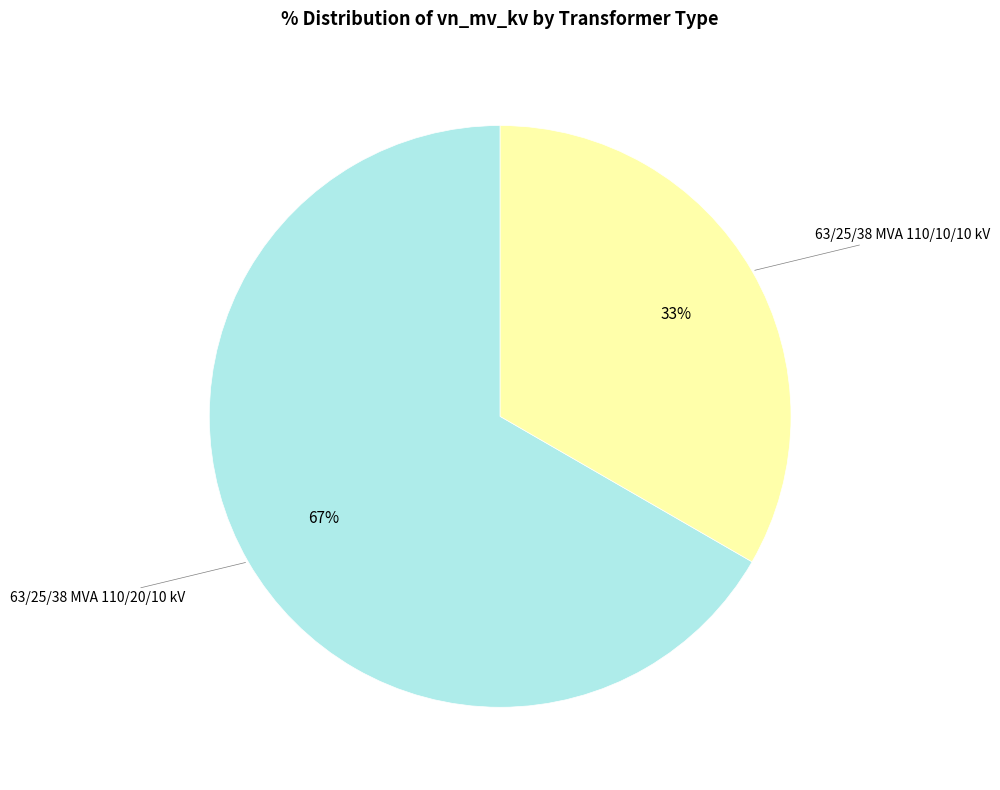

True or false: 63/25/38 MVA 110/20/10 kV accounts for 58% of the total.

False